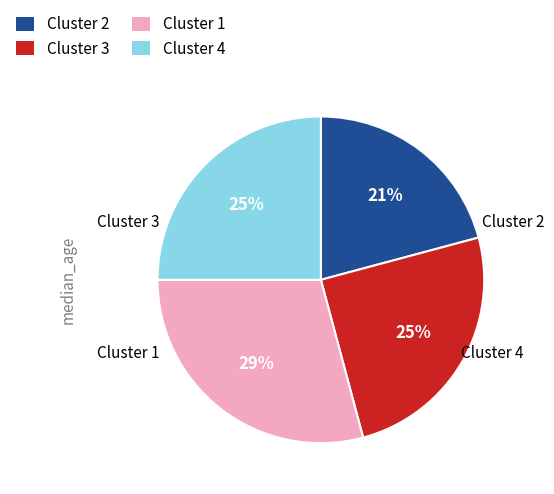

To the nearest percent, what is the average slice percentage?

25%